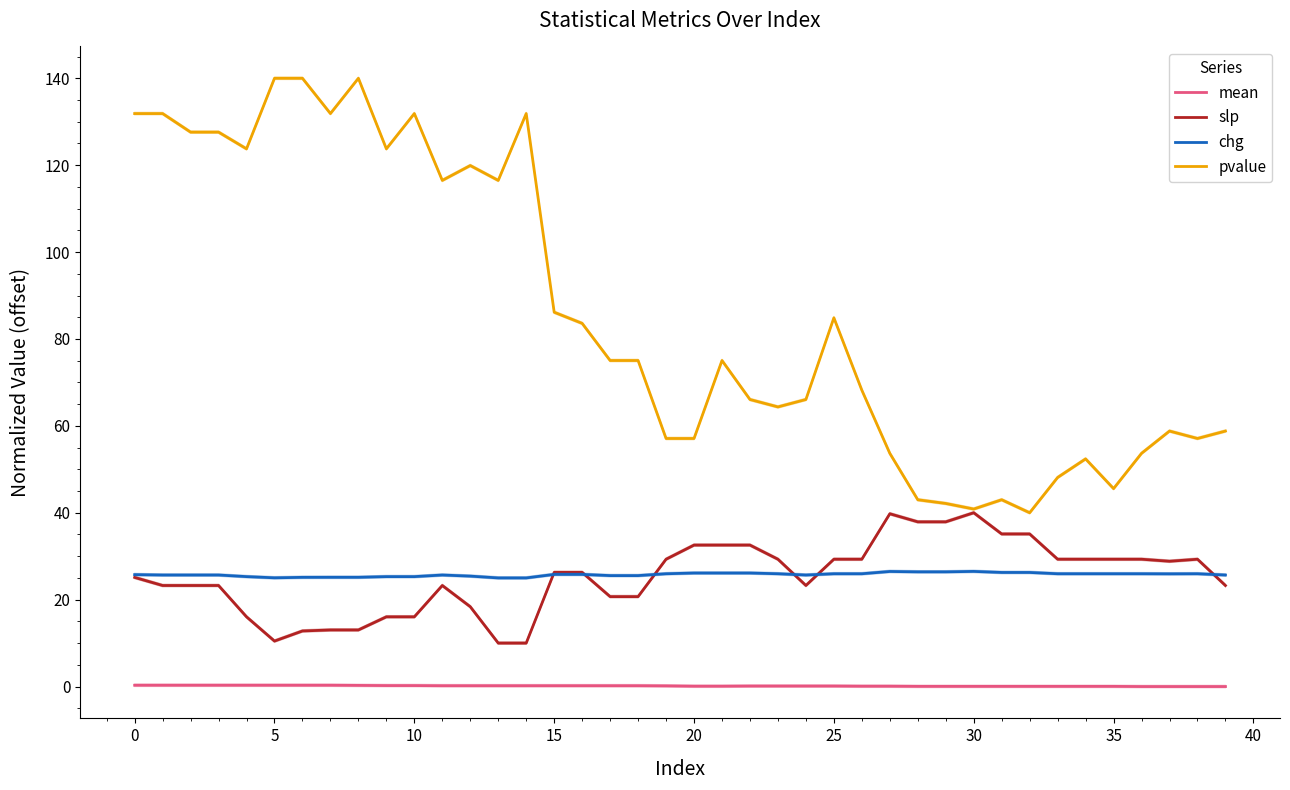

Reading right to left, extract all data points from this chart.

mean: 0.0	0.0	0.0	0.0	0.0	0.0	0.0	0.0	0.0	0.0	0.0	0.0	0.1	0.1	0.1	0.1	0.1	0.1	0.1	0.1	0.2	0.2	0.2	0.2	0.2	0.2	0.2	0.2	0.2	0.2	0.2	0.3	0.3	0.3	0.3	0.3	0.3	0.3	0.3	0.3
slp: 23.3	29.3	28.8	29.3	29.3	29.3	29.3	35.1	35.1	40.0	37.9	37.9	39.8	29.3	29.3	23.3	29.3	32.6	32.6	32.6	29.3	20.7	20.7	26.3	26.3	10.0	10.0	18.4	23.3	16.0	16.0	13.0	13.0	12.8	10.5	16.0	23.3	23.3	23.3	25.1
chg: 25.7	26.0	25.9	26.0	26.0	26.0	26.0	26.3	26.3	26.5	26.4	26.4	26.5	26.0	26.0	25.7	26.0	26.1	26.1	26.1	26.0	25.5	25.5	25.8	25.8	25.0	25.0	25.4	25.7	25.3	25.3	25.1	25.1	25.1	25.0	25.3	25.7	25.7	25.7	25.8
pvalue: 58.8	57.1	58.8	53.7	45.6	52.4	48.1	40.0	43.0	40.9	42.1	43.0	53.7	68.2	84.9	66.1	64.4	66.1	75.0	57.1	57.1	75.0	75.0	83.6	86.2	131.9	116.5	119.9	116.5	131.9	123.8	140.0	131.9	140.0	140.0	123.8	127.6	127.6	131.9	131.9